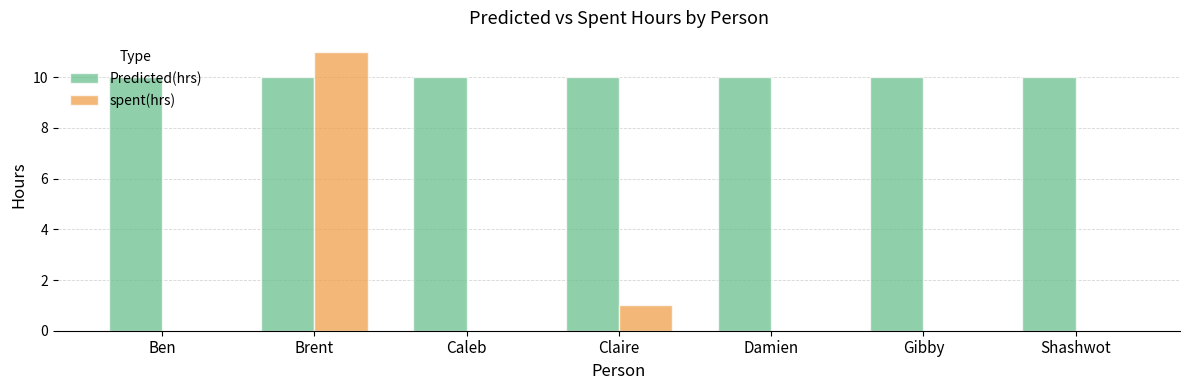

Is the value of Predicted(hrs) at Brent greater than the value of spent(hrs) at Caleb?

Yes